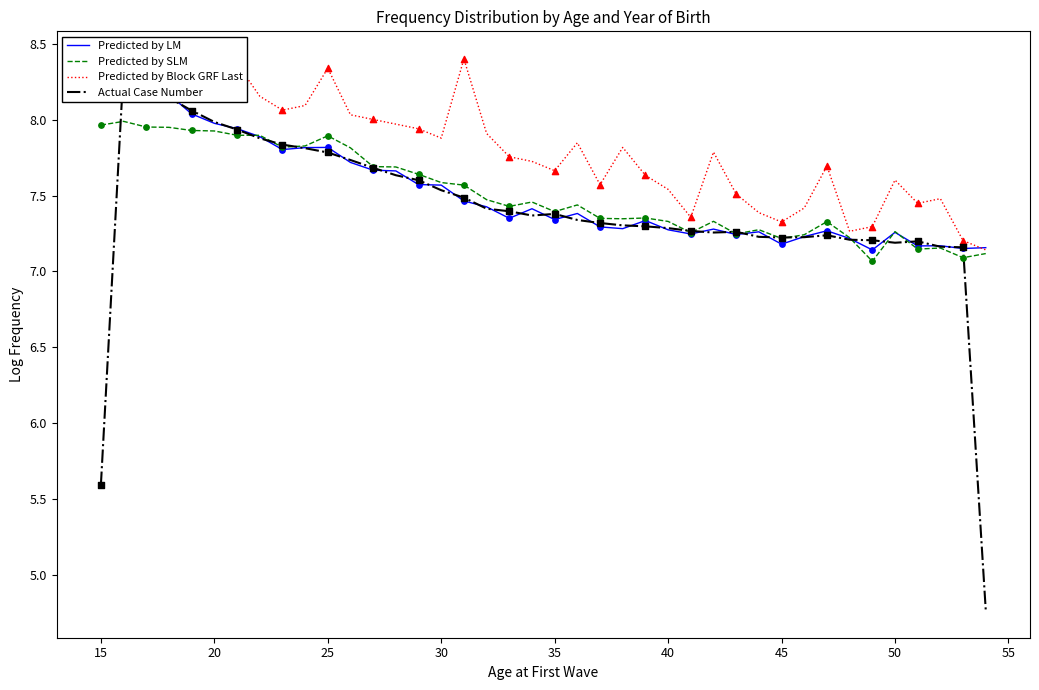

Which series has the largest total across all categories?

Predicted by Block GRF Last